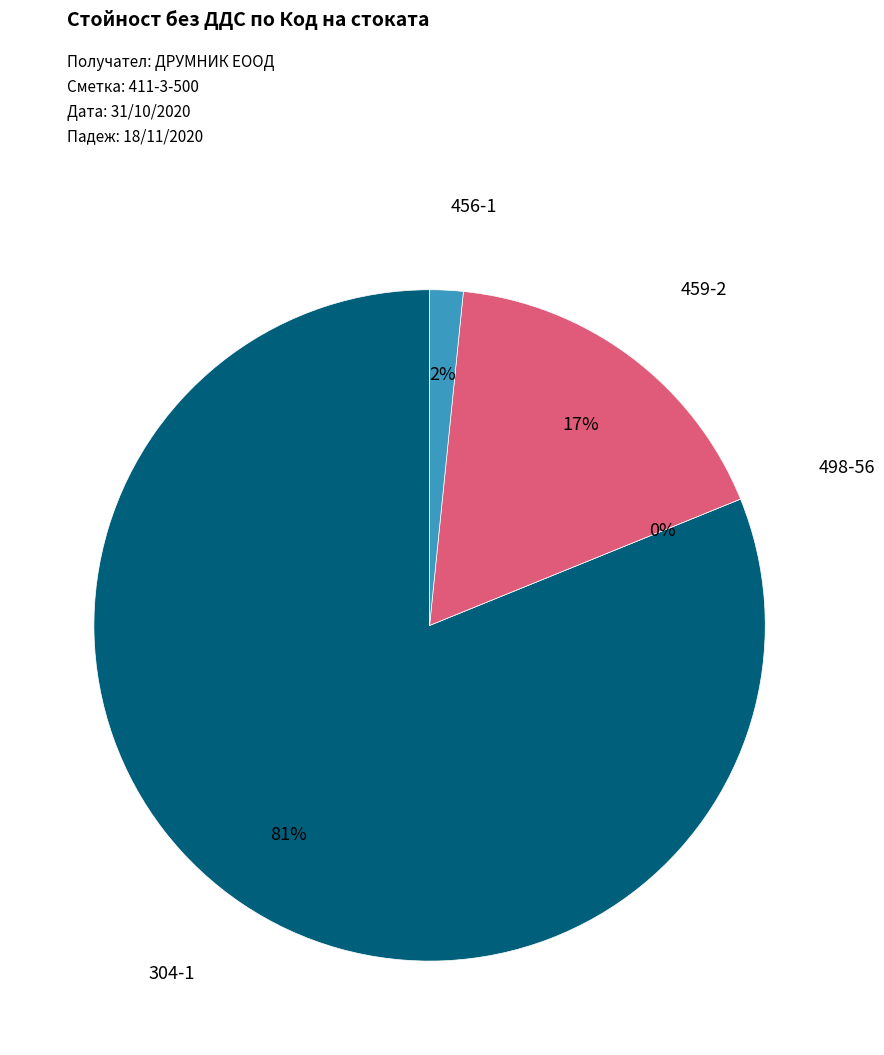

The 456-1 slice represents 2% of the pie. True or false?

True